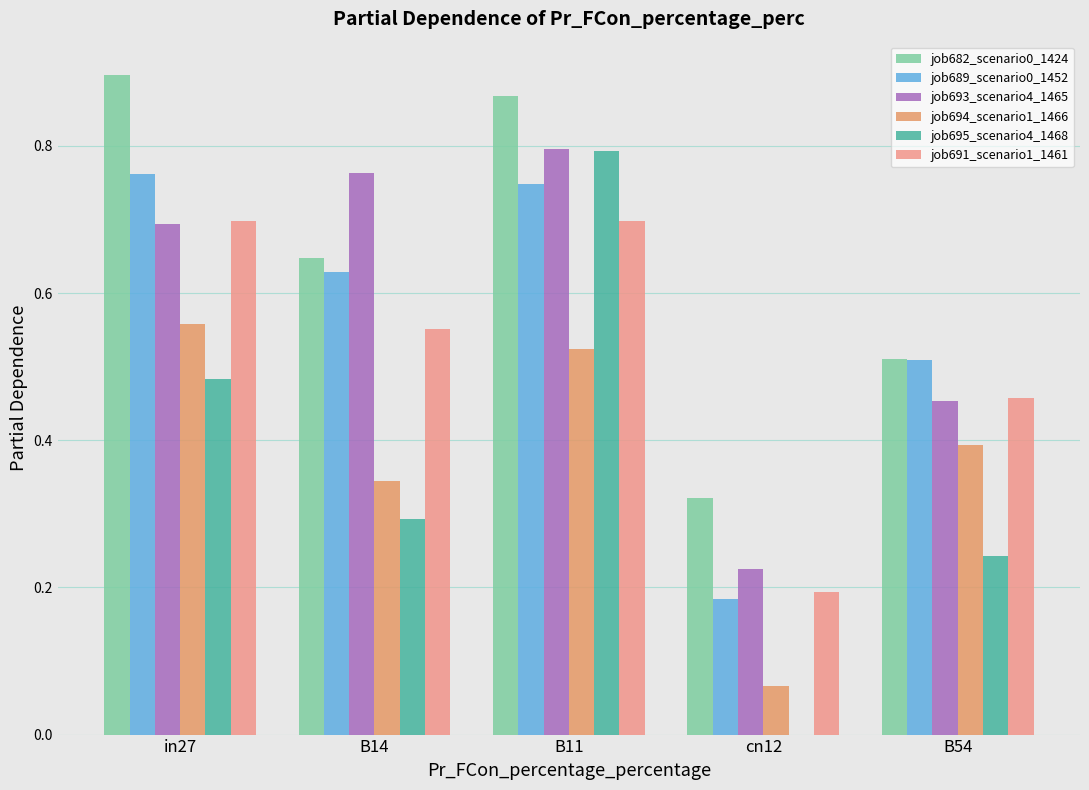

Is it true that job693_scenario4_1465 equals 0.4 at in27?

False